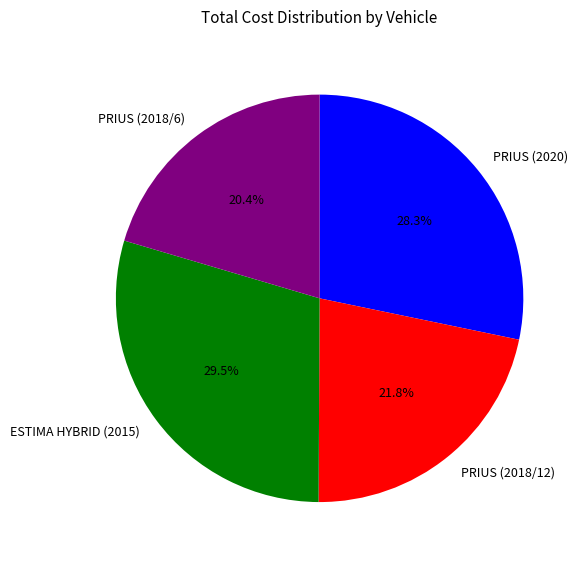

Which slice is the largest?

ESTIMA HYBRID (2015)